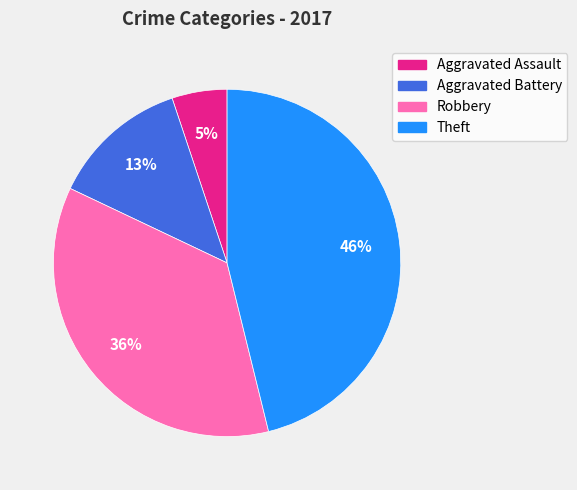

What is the ratio of the value at Robbery to the value at Aggravated Battery?

2.8